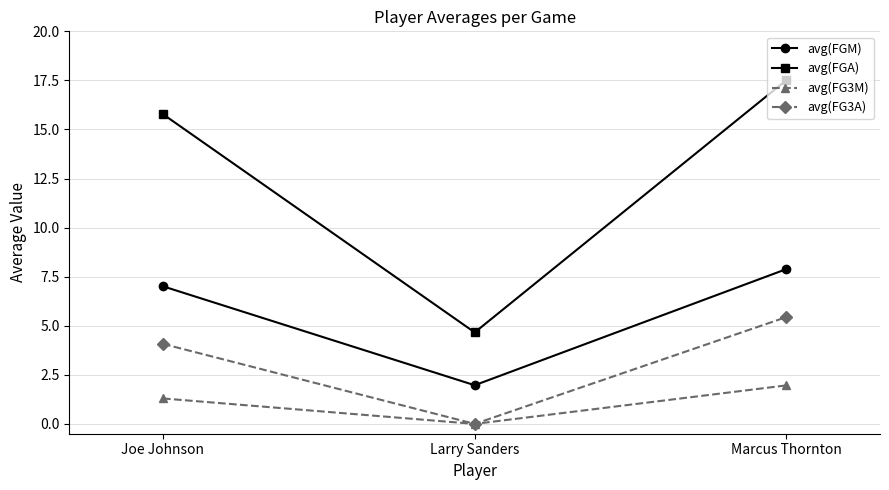

What is the value of the avg(FG3A) point at the 1st from the left?

4.1